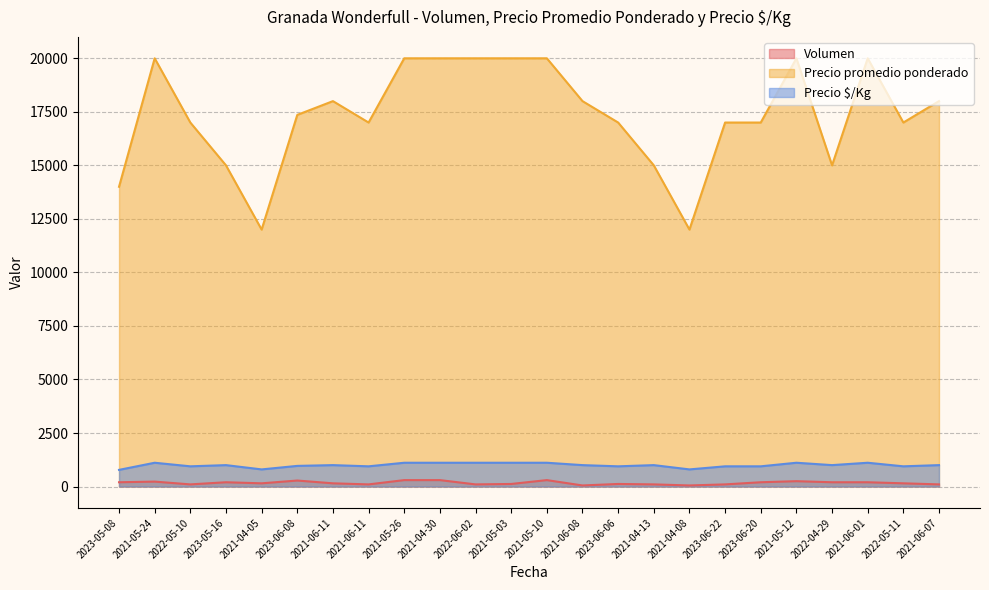

What is the total value across all series at 2021-04-13?

16100